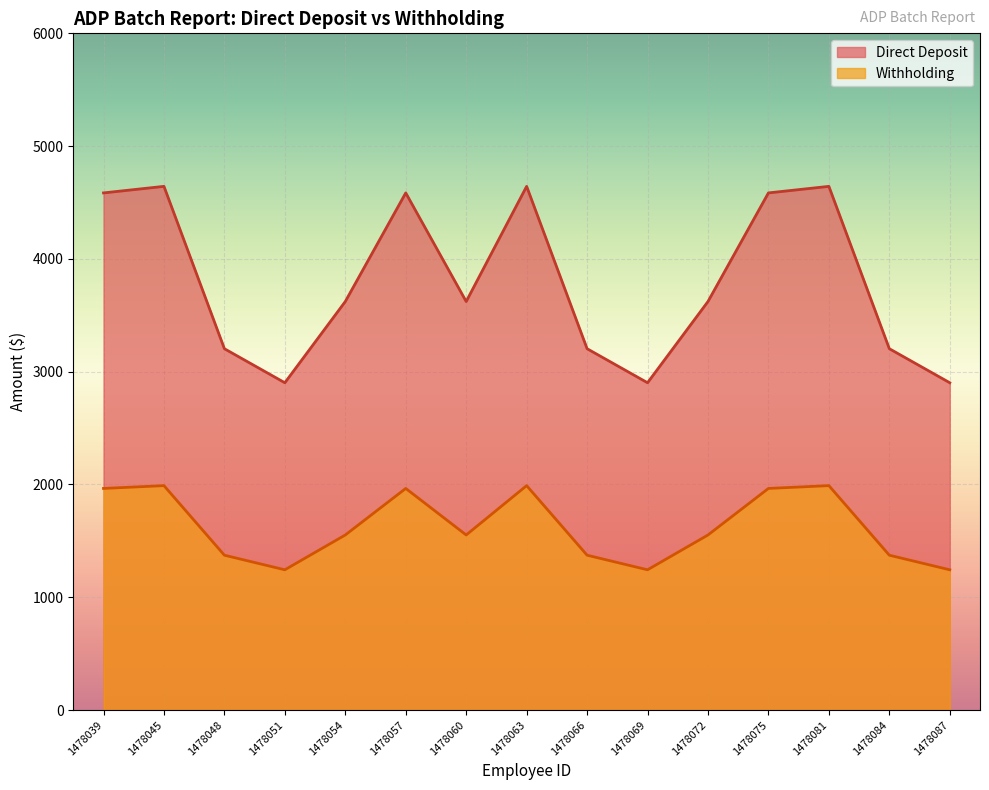

True or false: Direct Deposit and Withholding intersect in this chart.

False